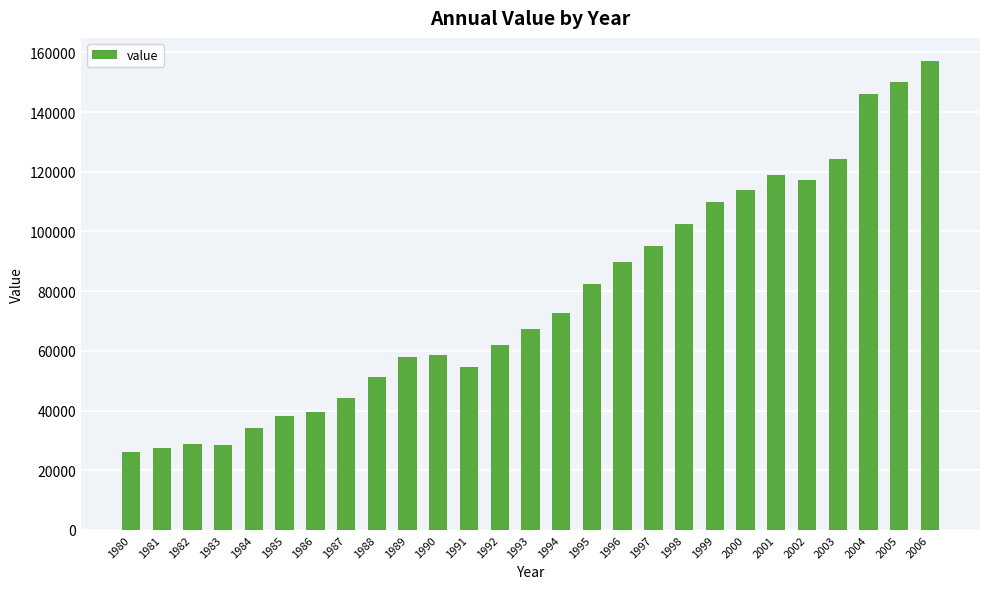

What is the difference between the second highest and second lowest values?

122726